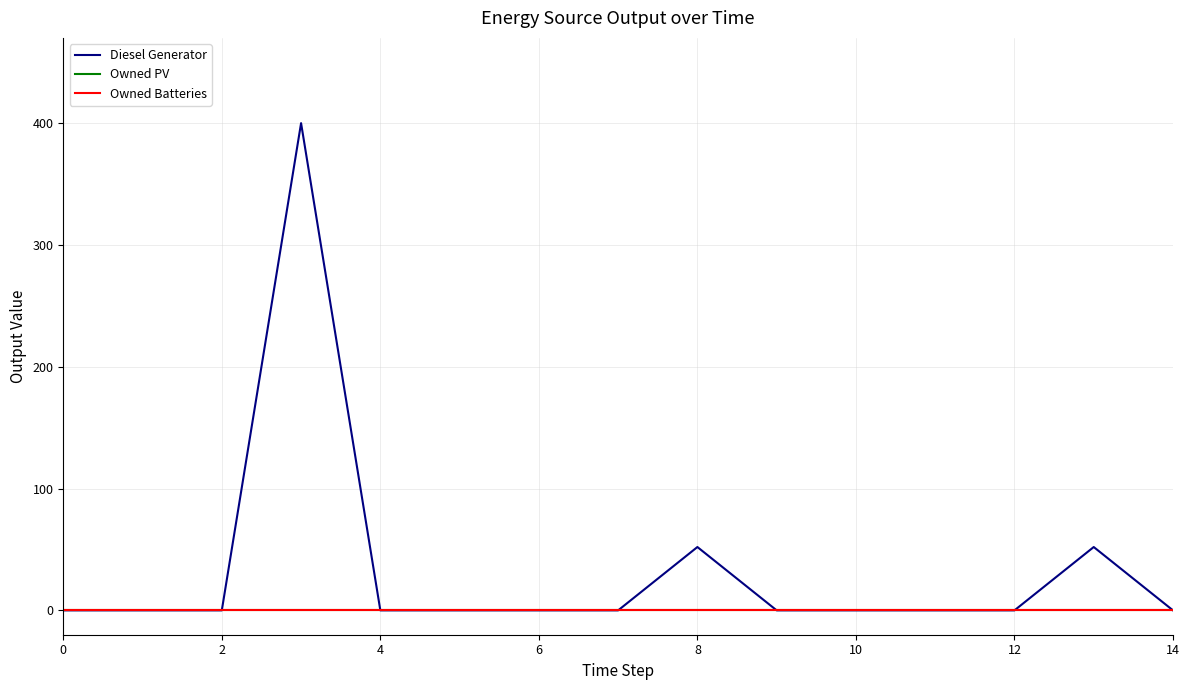

Does the chart display data point markers on the line(s)?

No